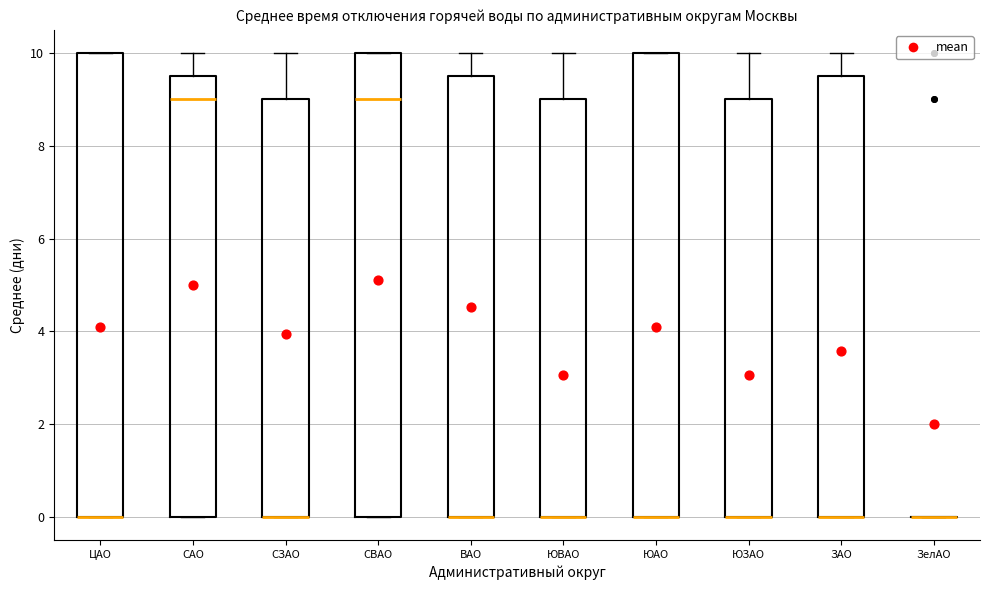

Where is the upper edge of the box for ЮВАО on the y-axis? The values are not printed on the chart, so give them approximately, as read against the axis.

9.0